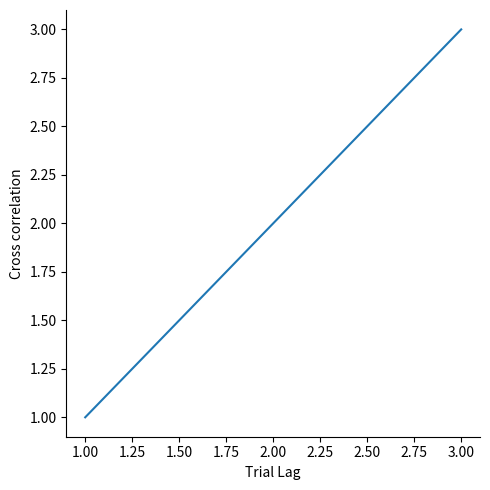

Rank the categories by value from lowest to highest.

1.00, 2.00, 3.00